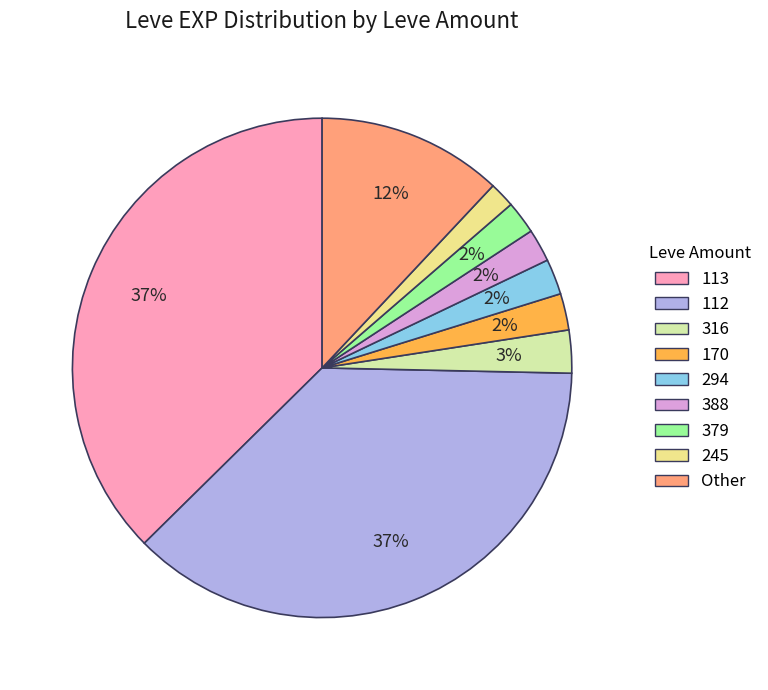

Does any single category account for the majority?

No